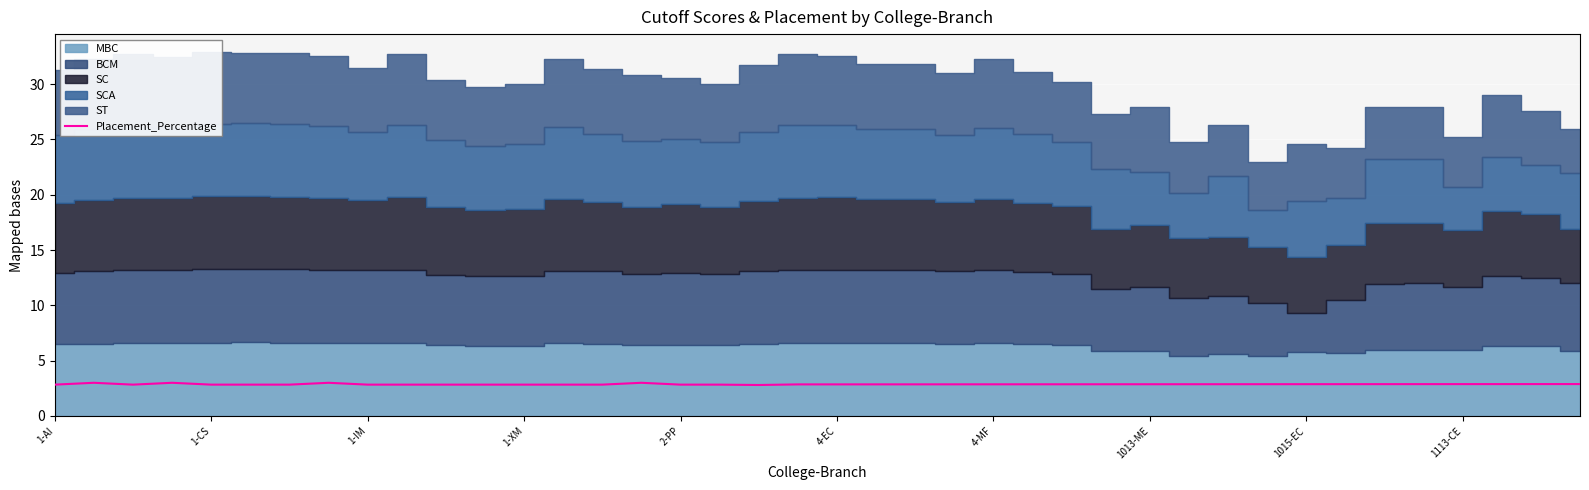

How many interior local valleys (lower than both neighbors) does the data have?

2